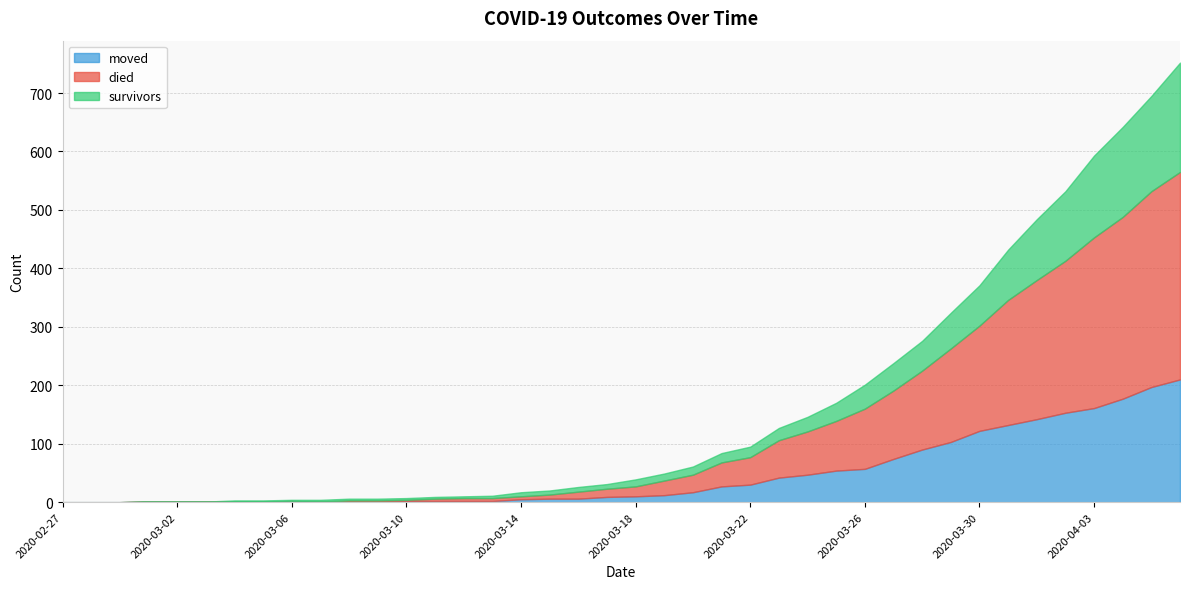

Where do moved and survivors first cross each other?

2020-03-03 and 2020-03-04